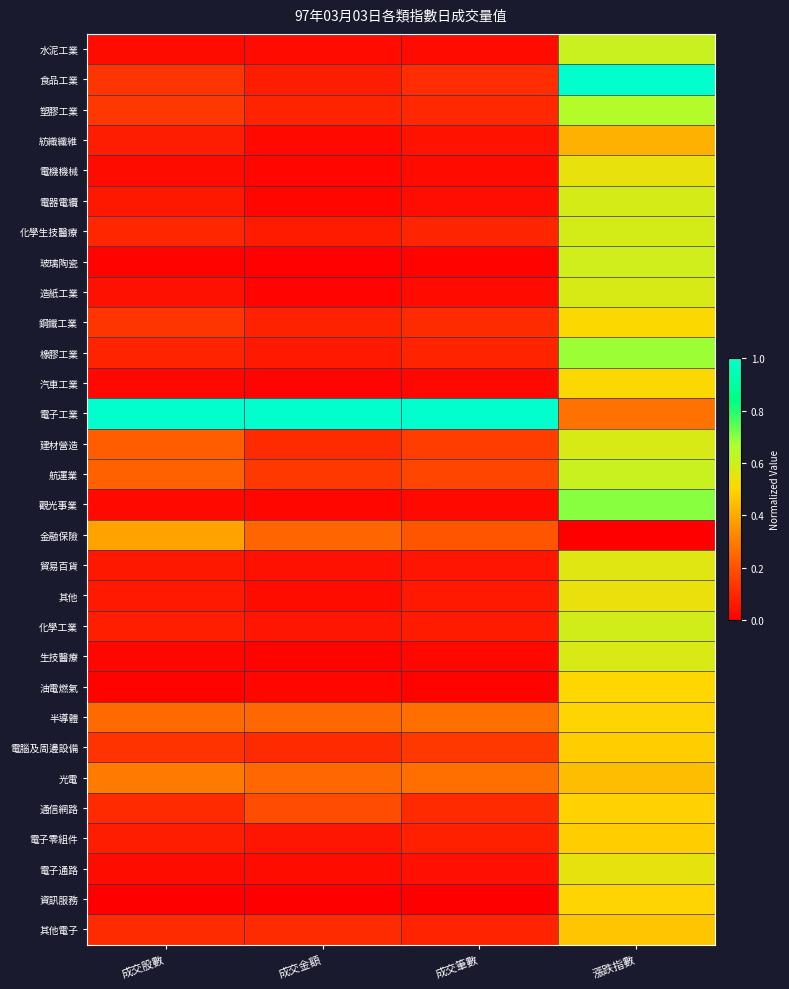

Which has a higher value, 成交股數 or 成交金額?

成交股數